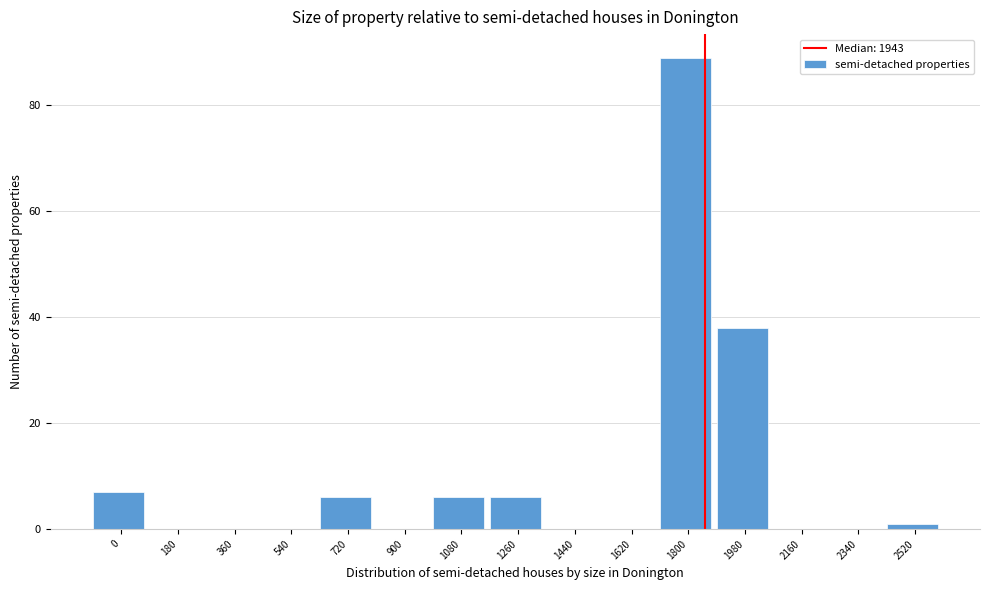

Reading left to right, what are all the values shown in this chart?

0=7	180=0	360=0	540=0	720=6	900=0	1080=6	1260=6	1440=0	1620=0	1800=89	1980=38	2160=0	2340=0	2520=1